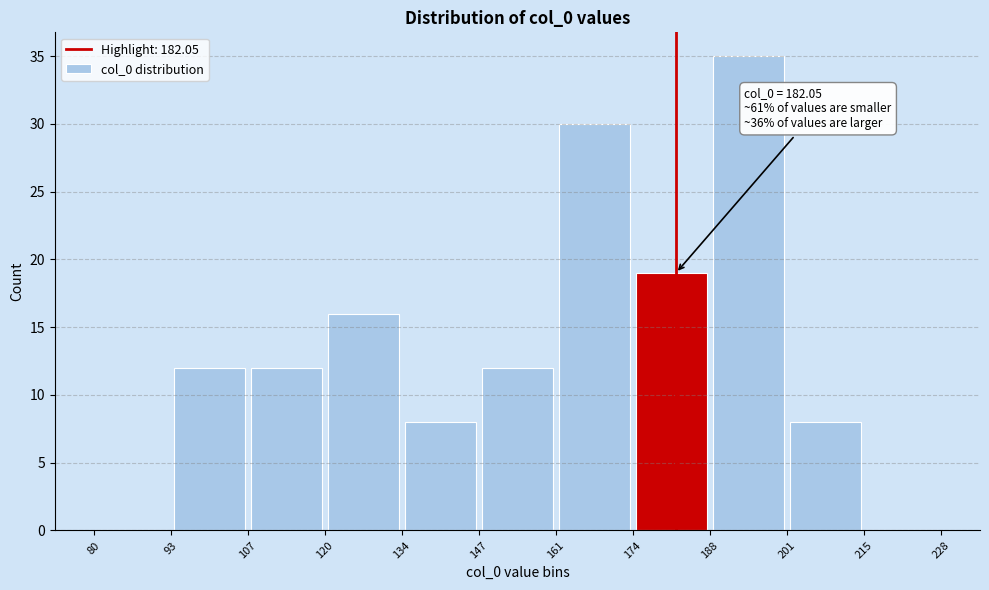

Over which range of the x-axis is the bar tallest?

188 to 201